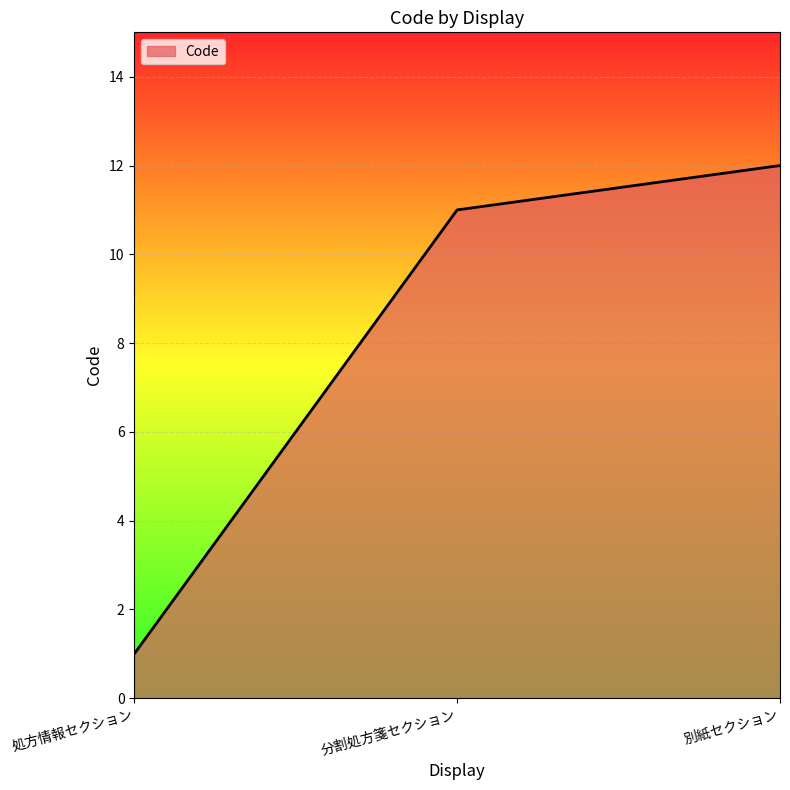

What is the sum of all values?

24